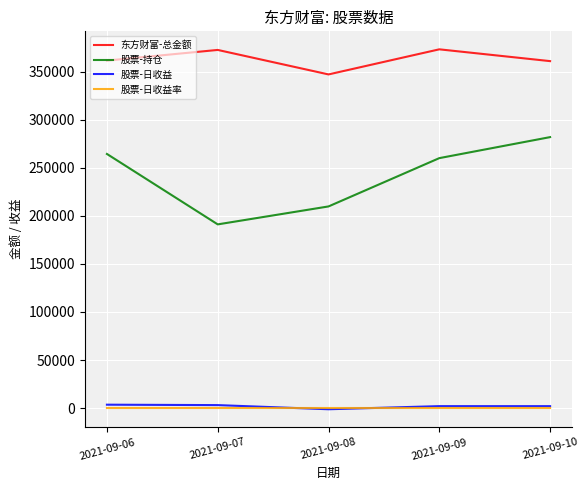

At which category does 东方财富-总金额 reach its first local valley?

2021-09-08